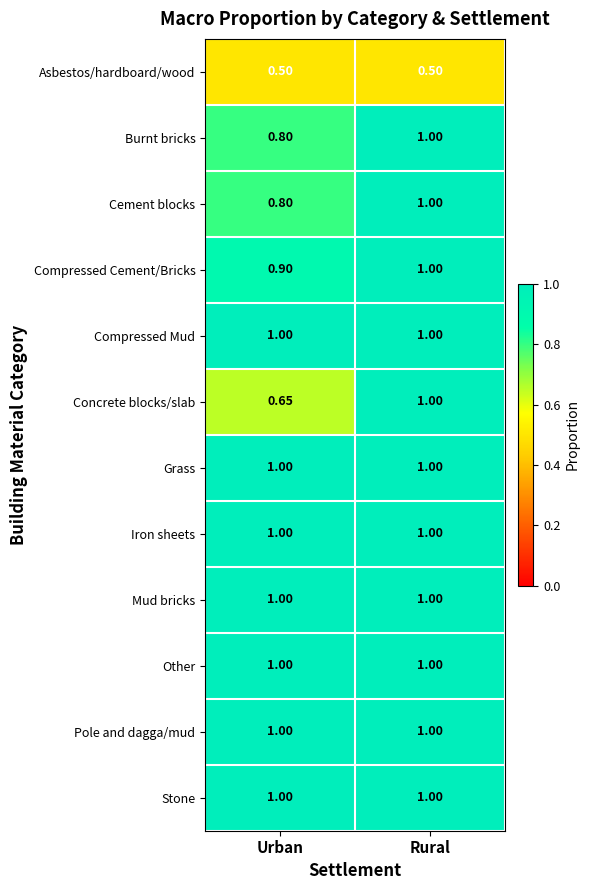

At which category is the sum across all series the highest?

Rural